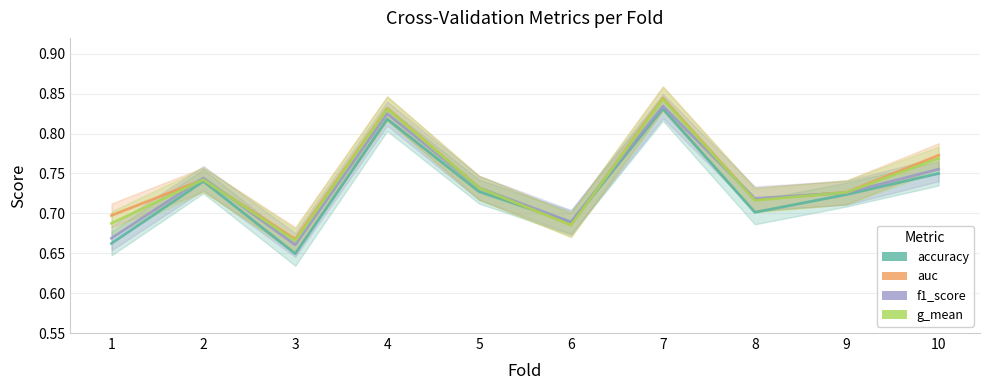

What value does the auc series have at 3?

0.7